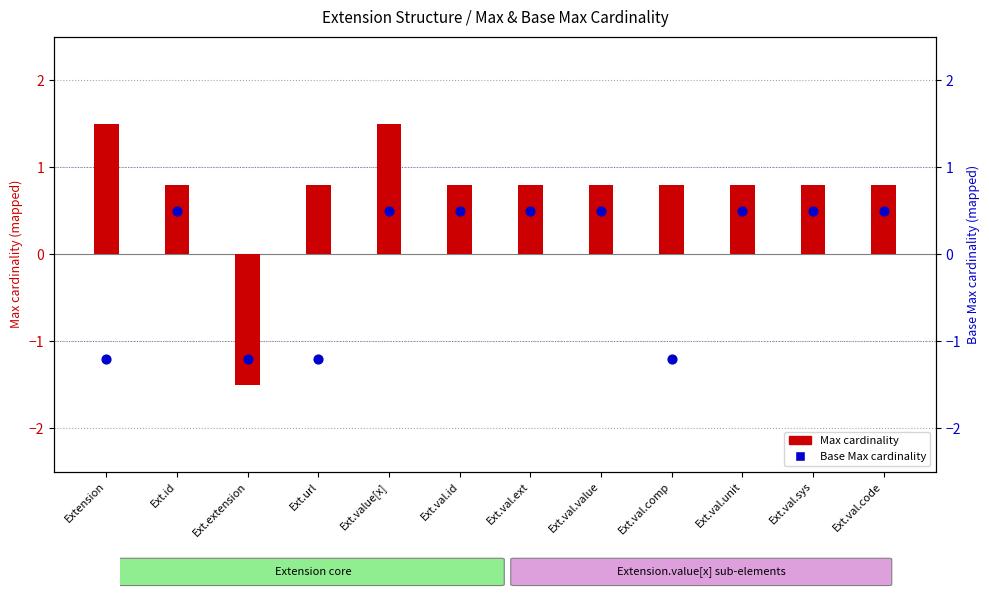

Which series contains the lowest Y value?

Max cardinality